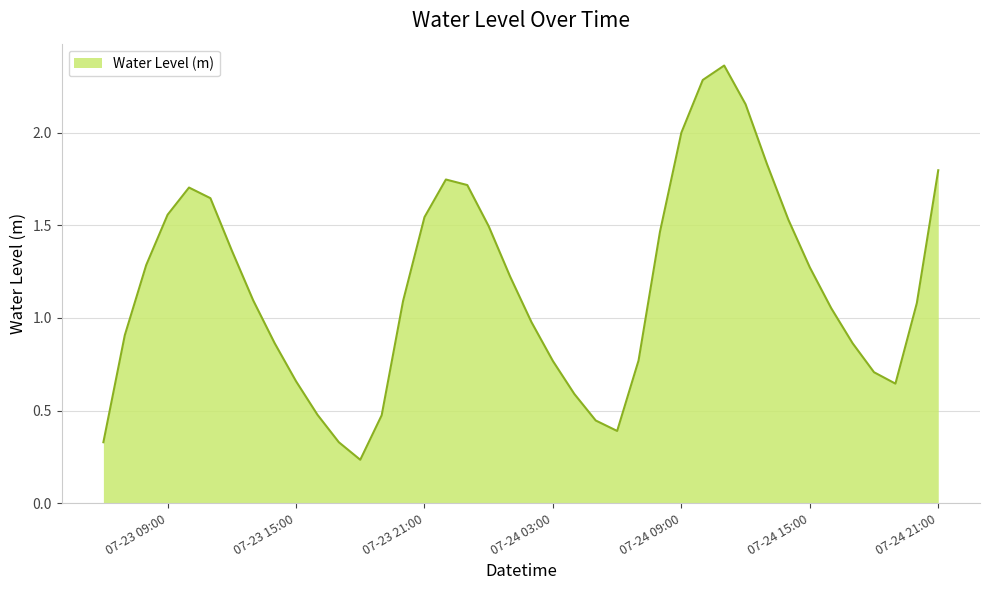

What is the difference between the maximum and minimum values?

2.1